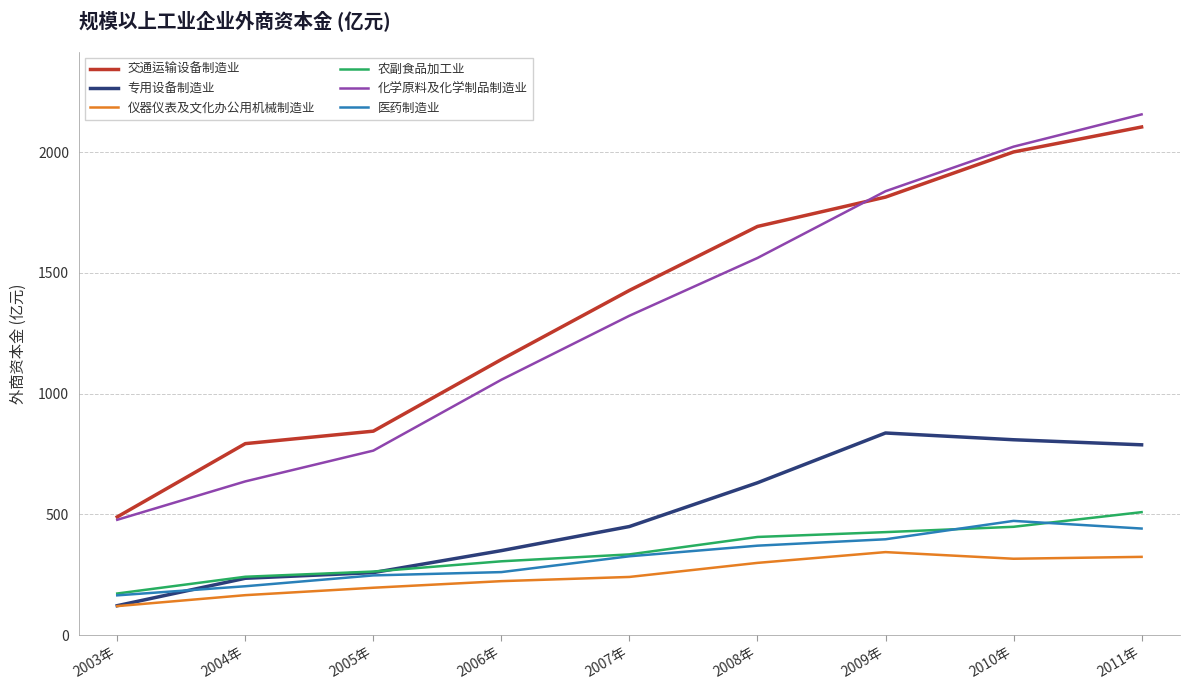

List the labels in order of 交通运输设备制造业 value, largest first.

2011年, 2010年, 2009年, 2008年, 2007年, 2006年, 2005年, 2004年, 2003年